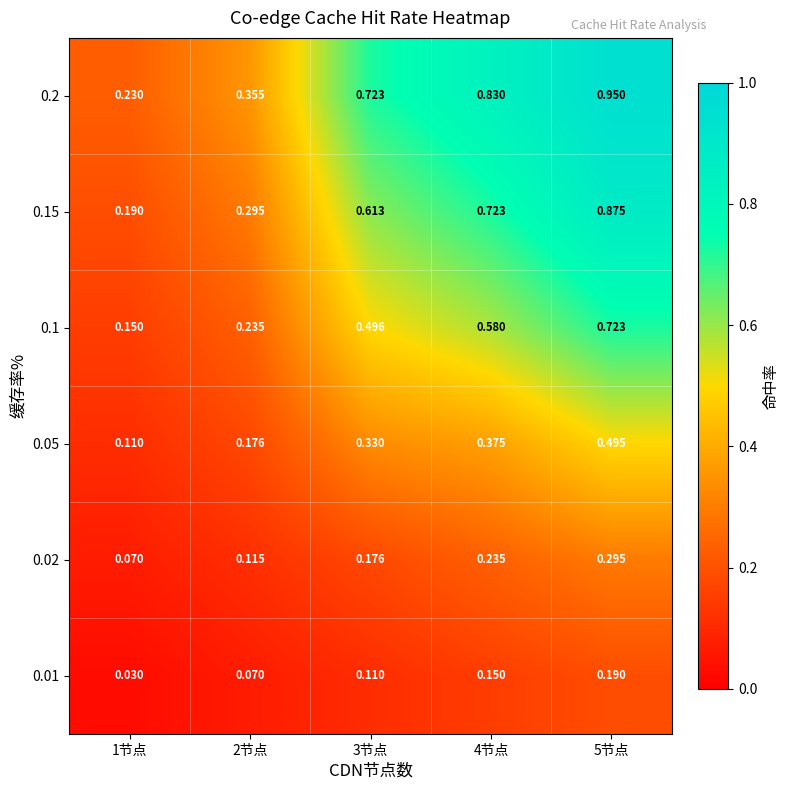

At 4节点, list the series in order from largest to smallest.

0.2, 0.15, 0.1, 0.05, 0.02, 0.01